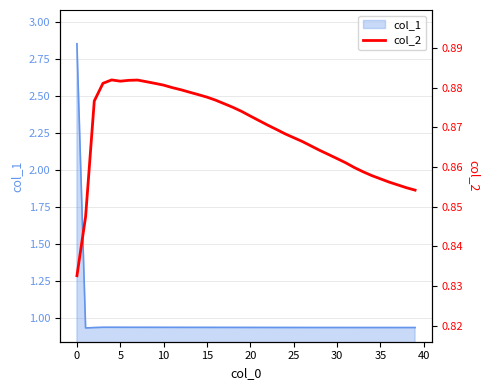

True or false: col_1 has a value of 0.4 at 25.

False